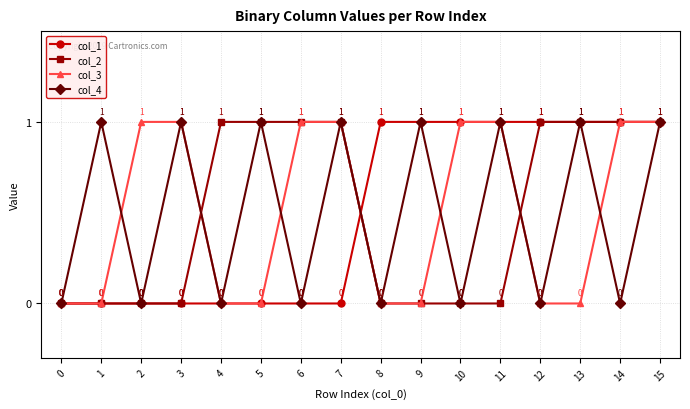

At which category is the sum across all series the highest?

15